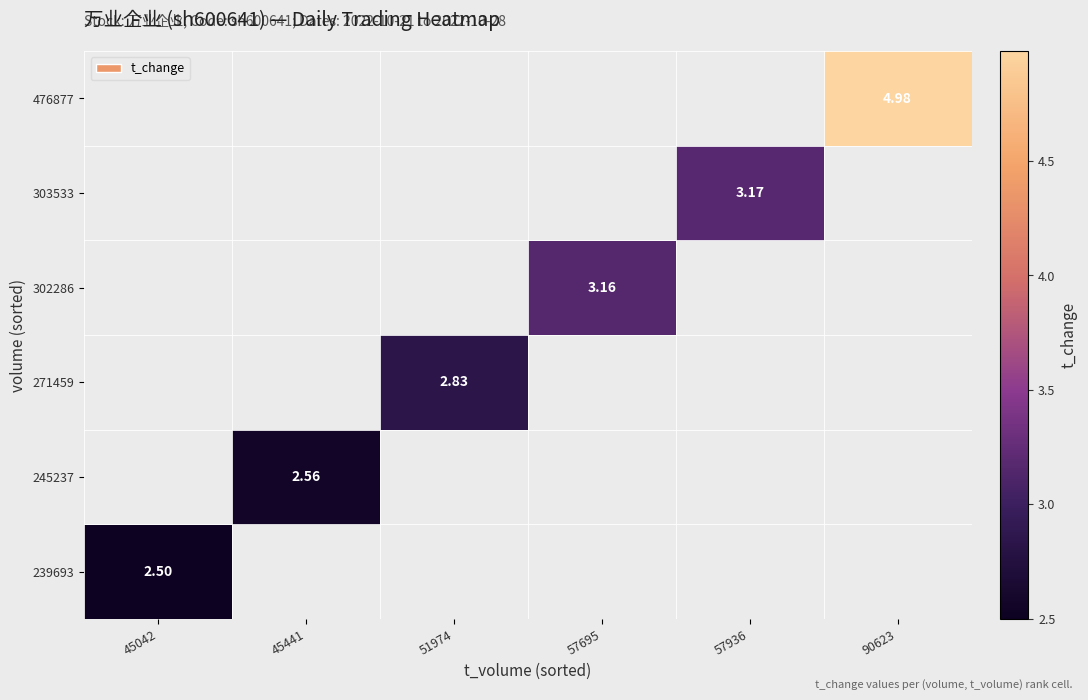

True or false: 303533 has a value of 1.2 at 57936.

False